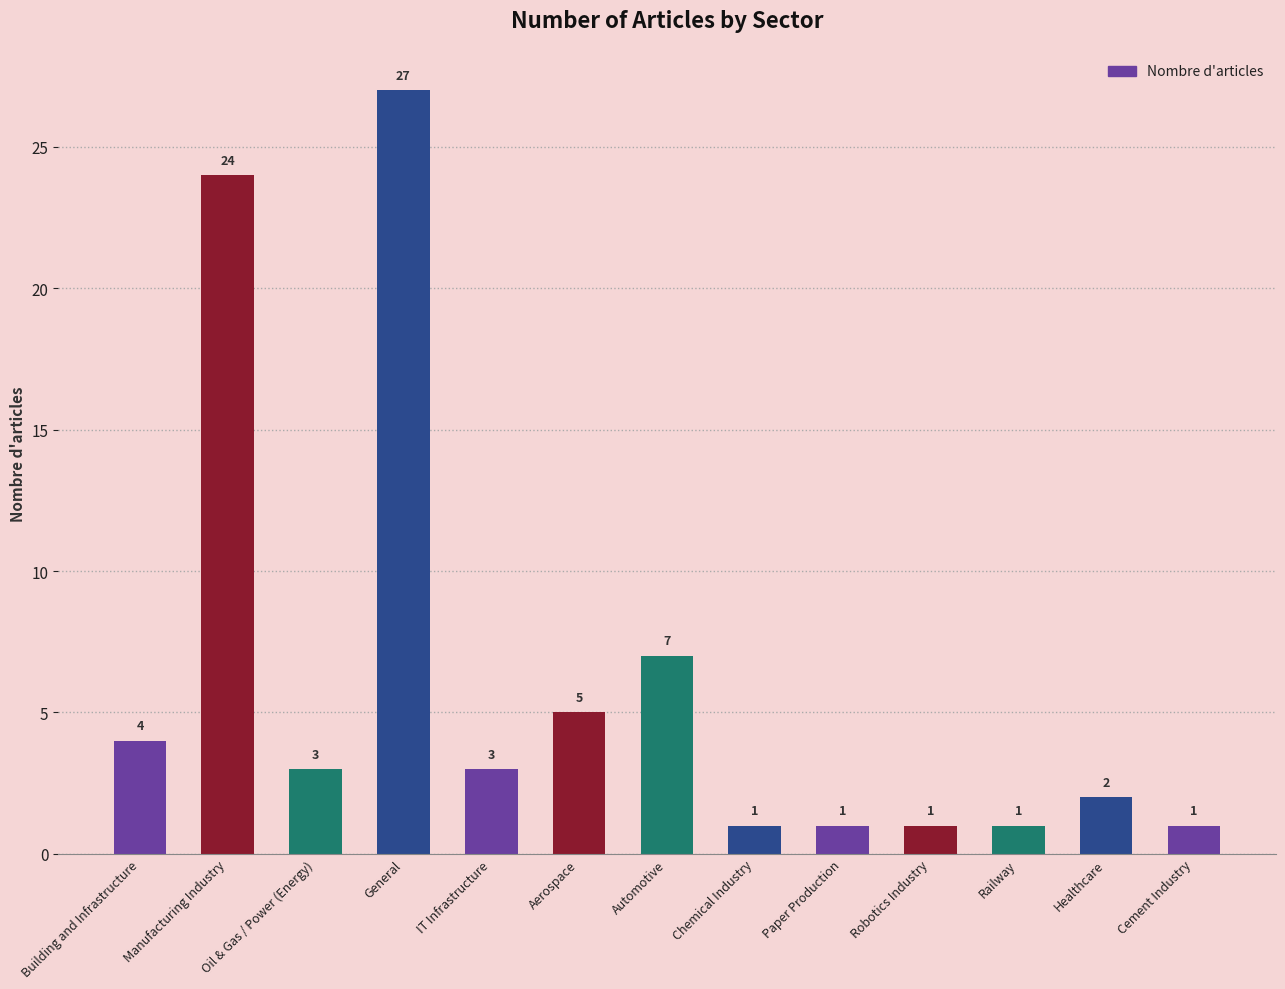

At which category does the chart reach its peak across all series?

General